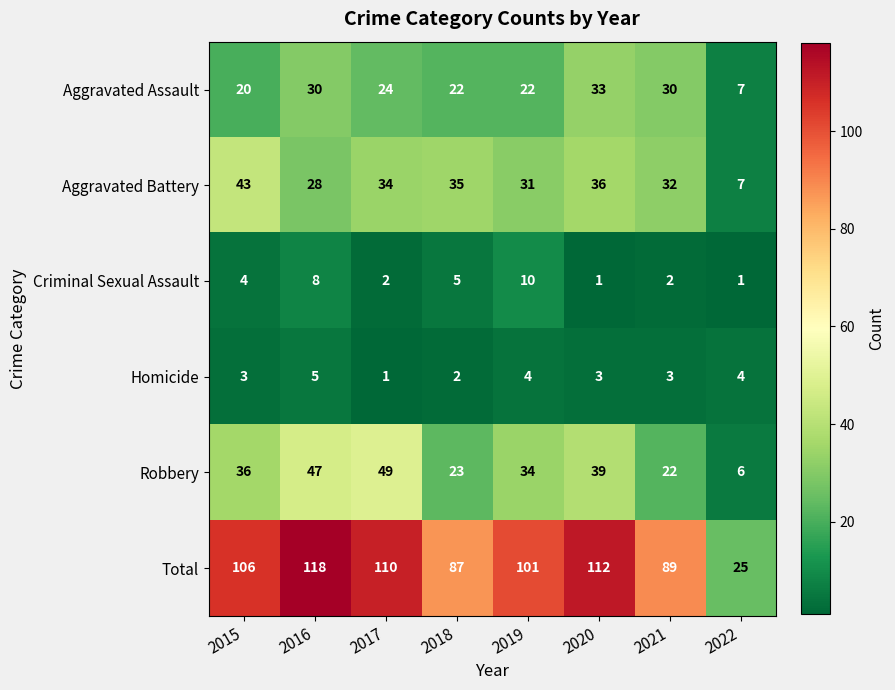

At how many categories does at least one series exceed 60?

7